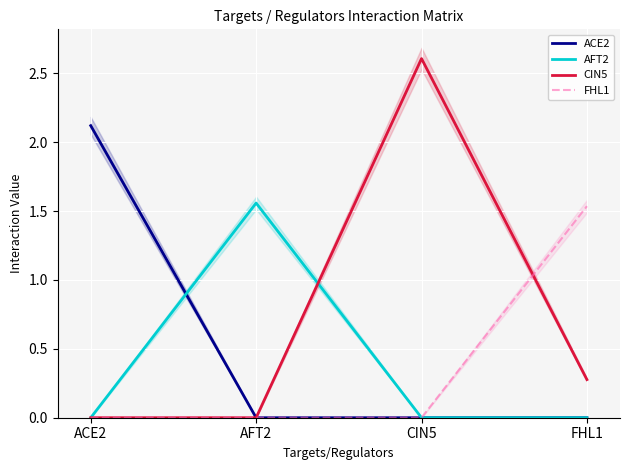

What is the difference between the maximum and minimum values in the CIN5 series?

2.6